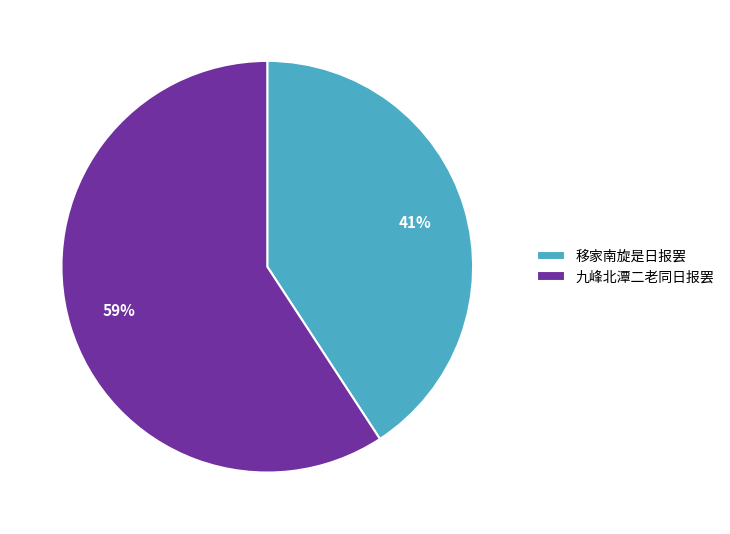

What percentage is the 九峰北潭二老同日报罢 slice, to the nearest percent?

59%